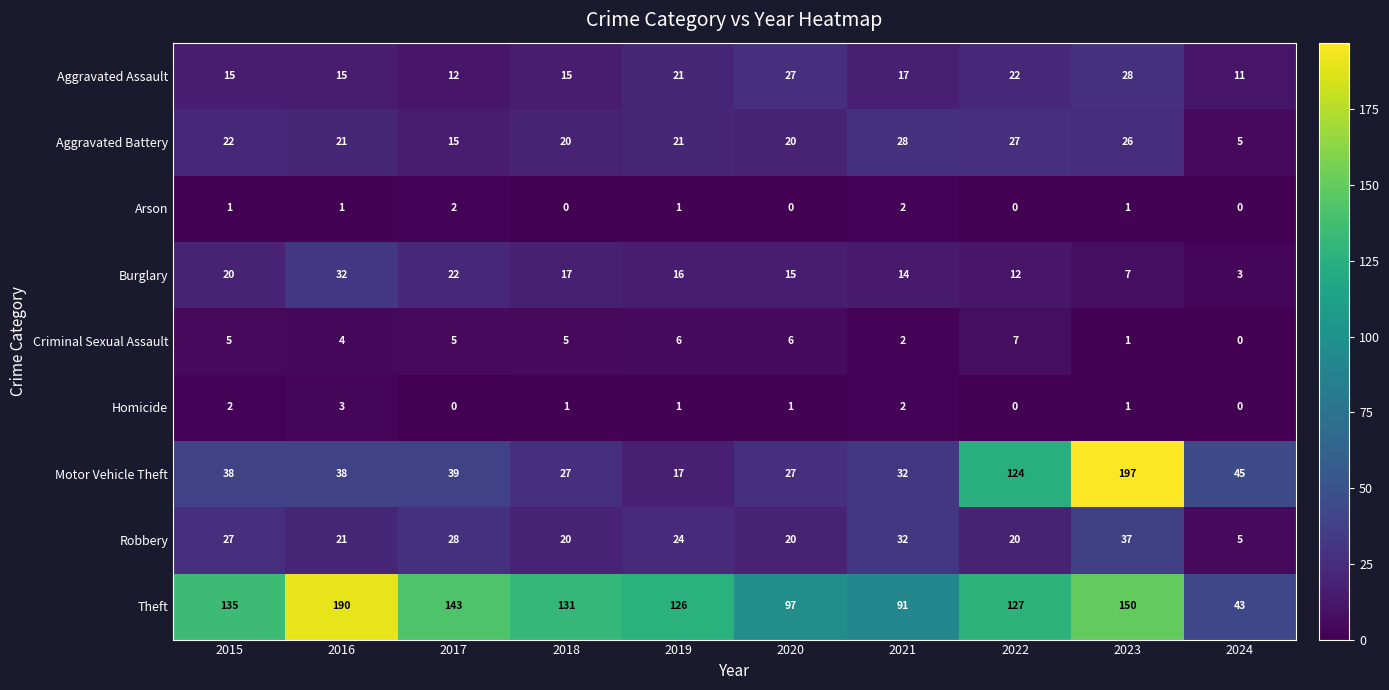

What is the minimum value for Motor Vehicle Theft?

17